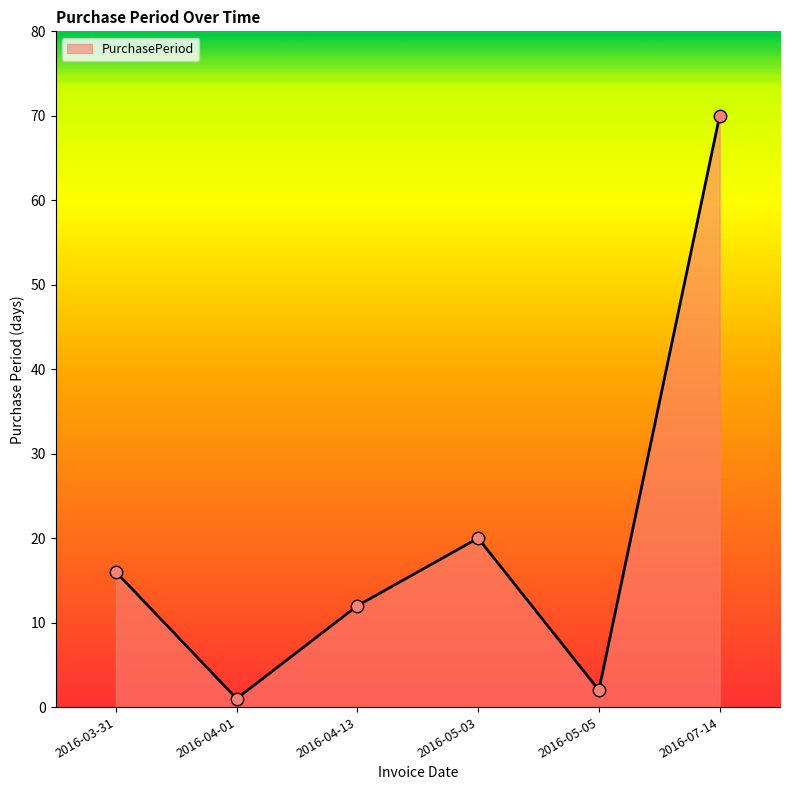

Approximately how many times larger is the value at 2016-07-14 compared to 2016-04-01?

70.0